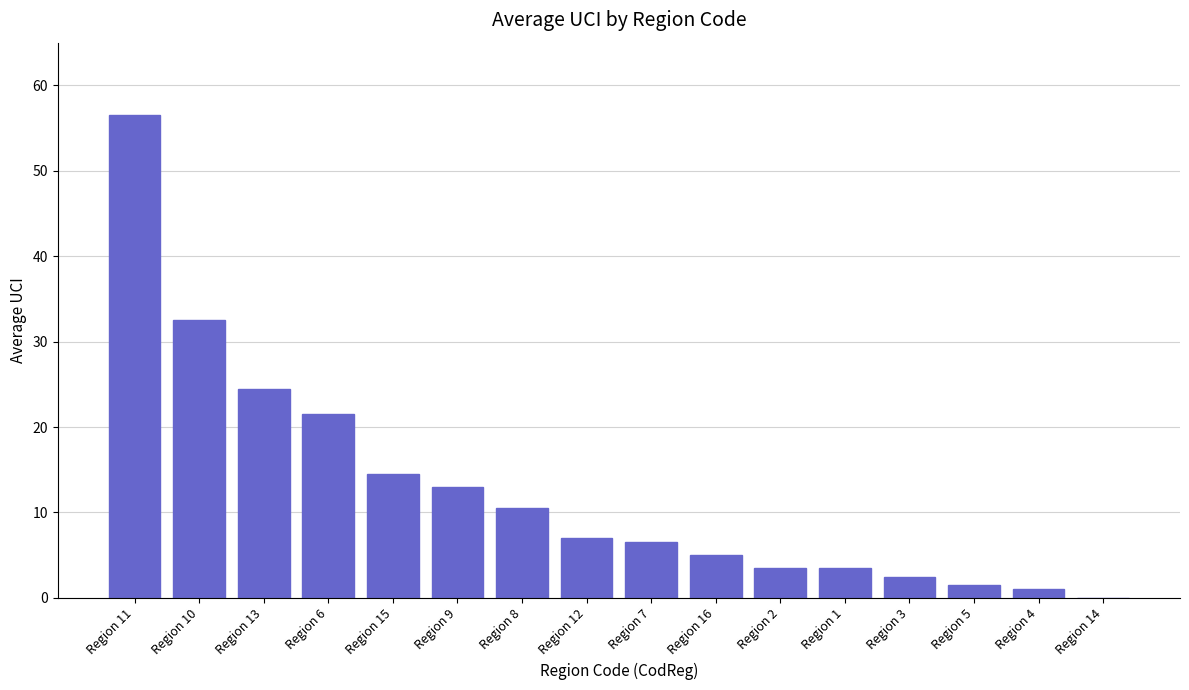

What is the maximum value shown in the chart?

56.5